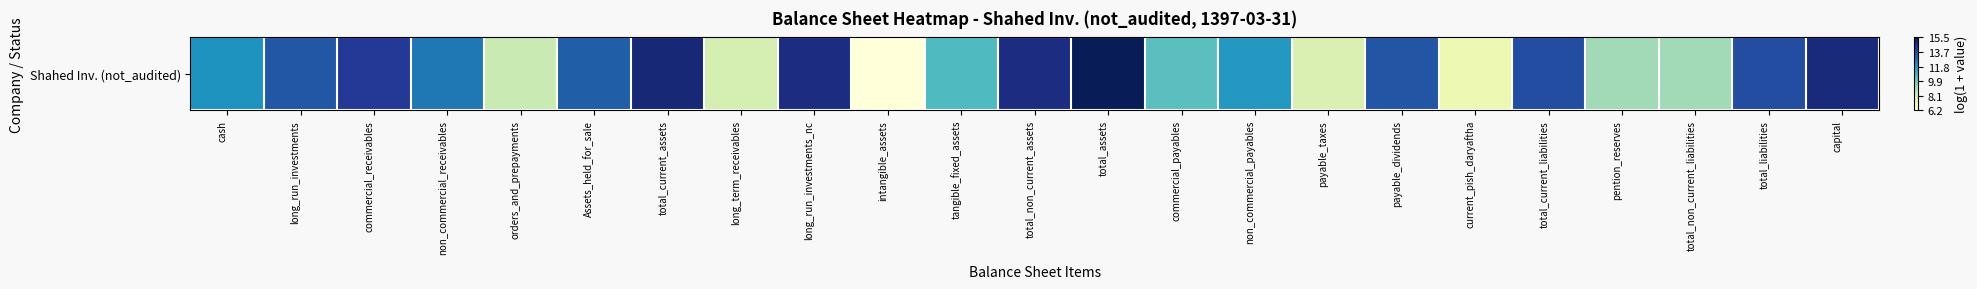

At which category does the chart reach its peak across all series?

total_assets